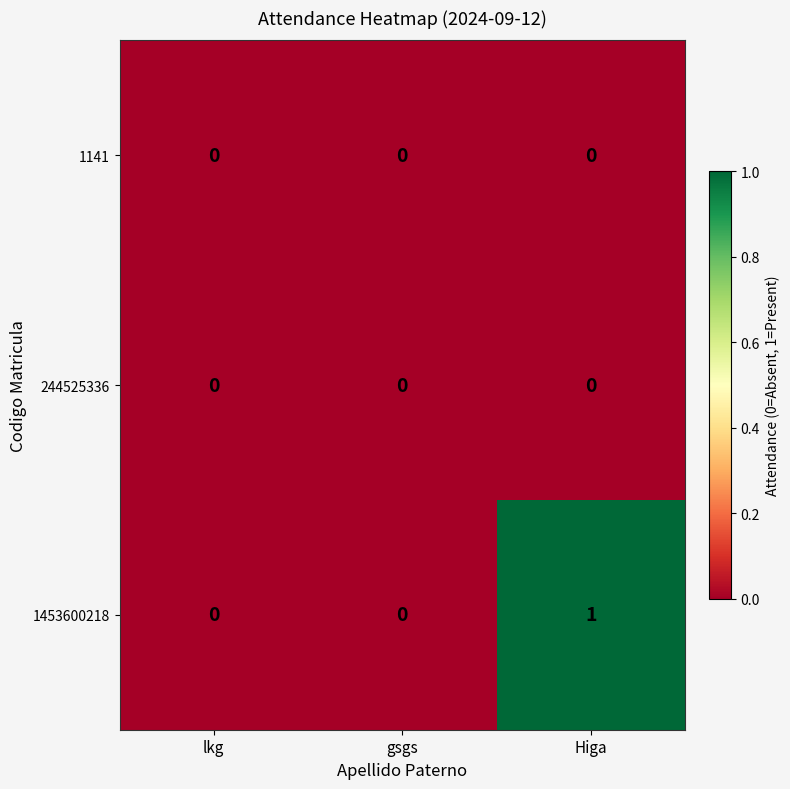

Which series has the widest spread of values?

1453600218